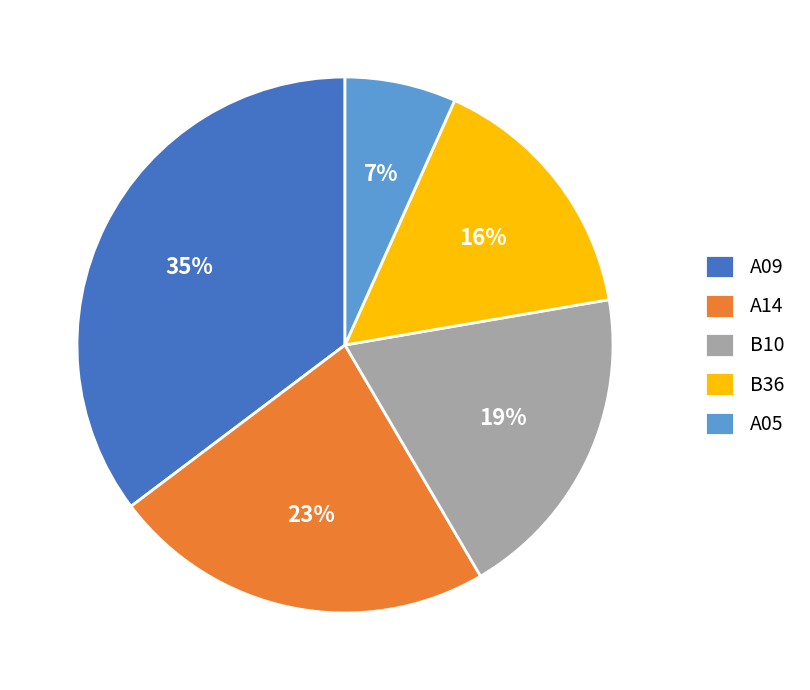

Approximately how many times larger is the value at B10 compared to A14?

0.8